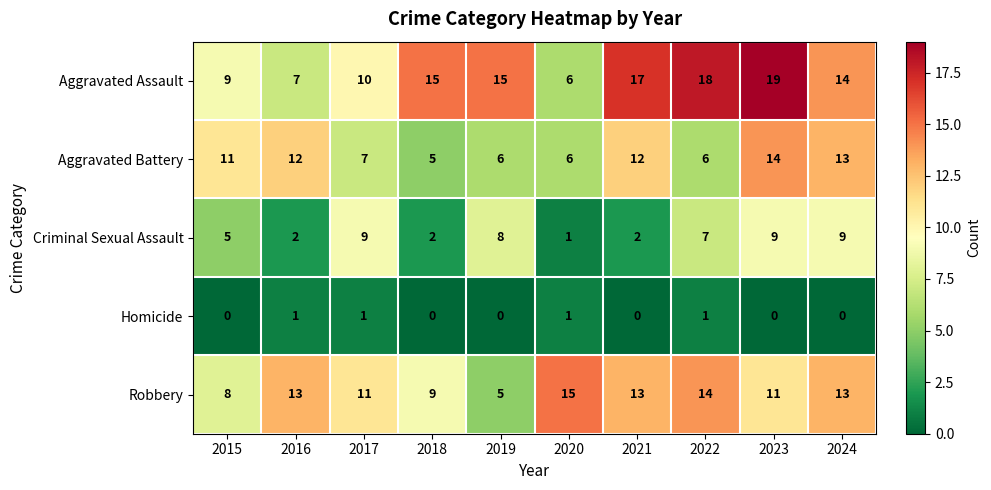

Count the Aggravated Battery values in the range 6 to 12.

7